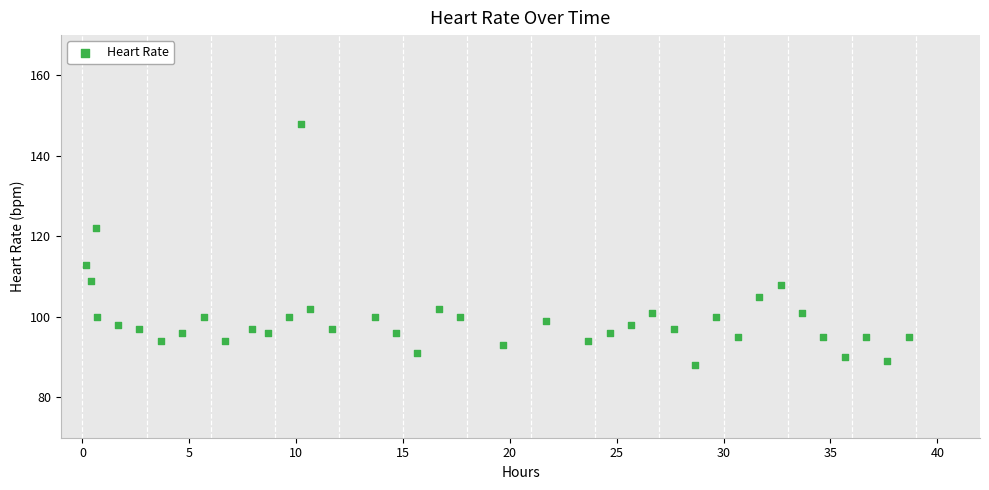

What is the range of Y values (max minus min)?

60